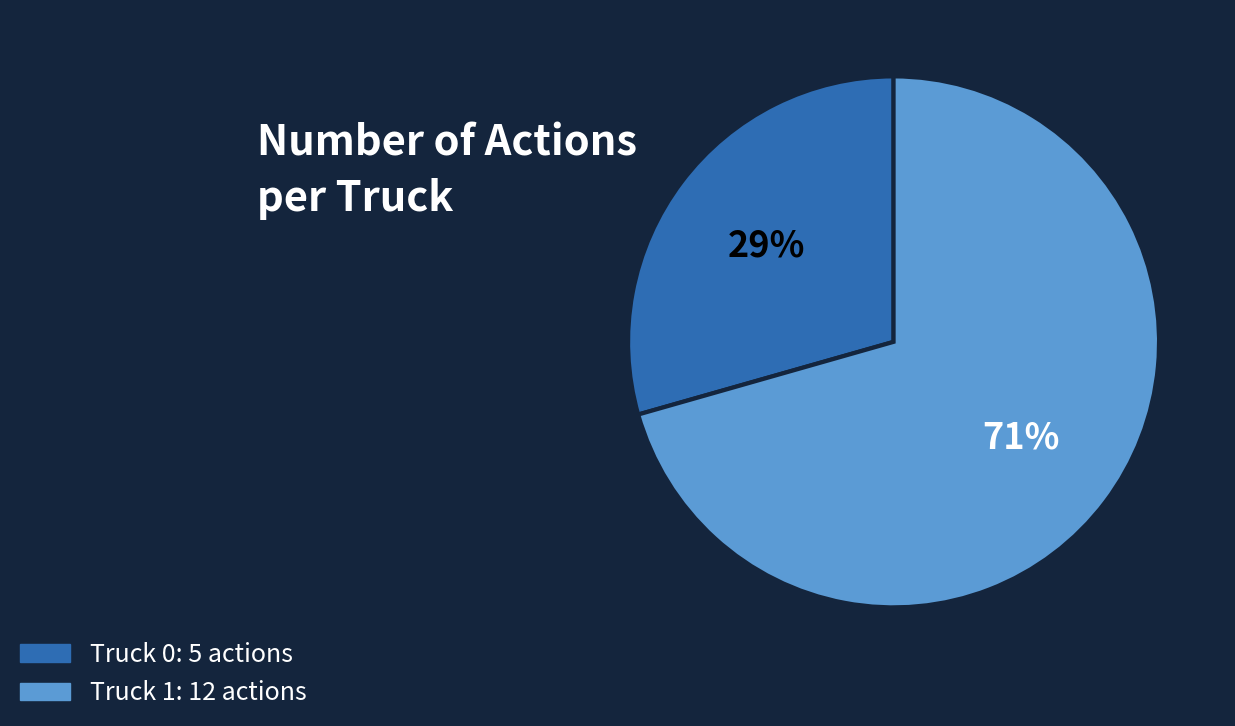

To the nearest percent, what is the average slice percentage?

50%